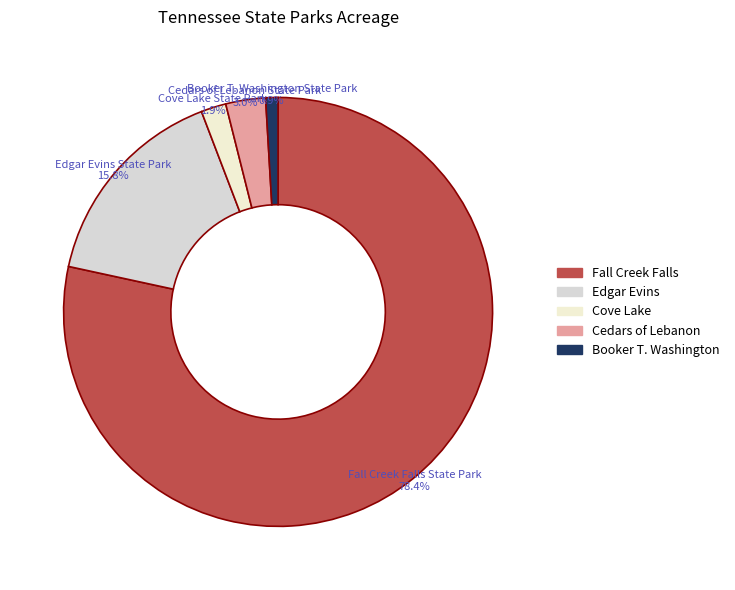

Count the number of slices in the pie.

5